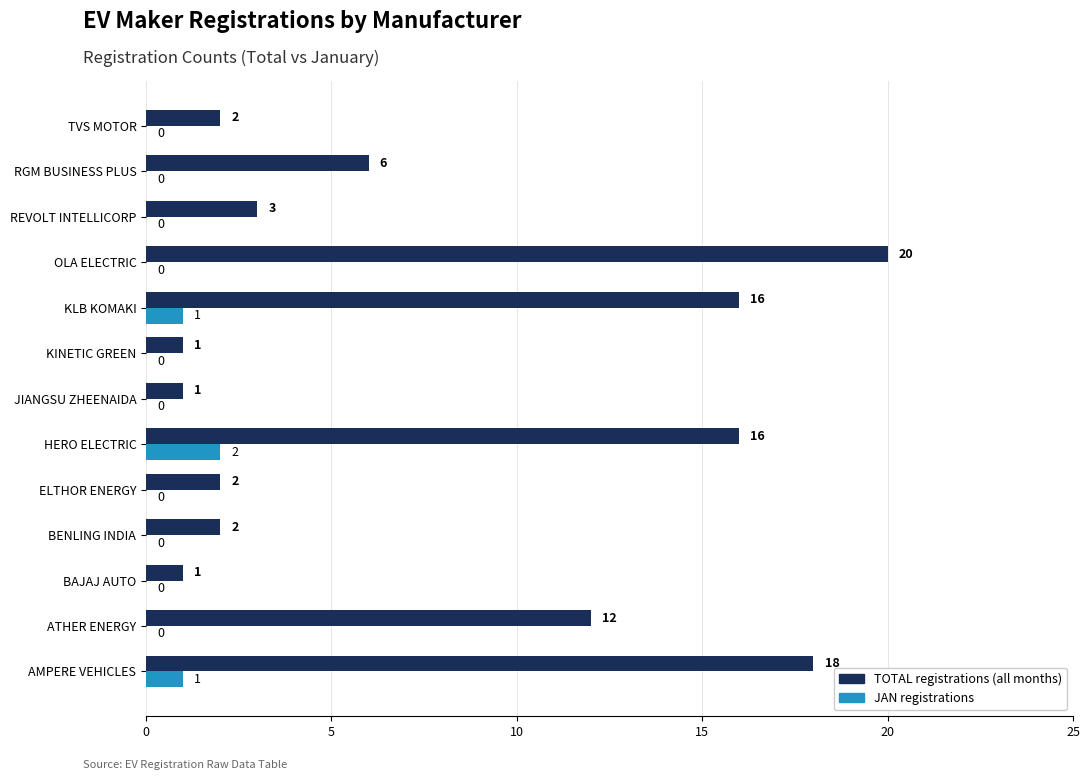

What is the maximum value shown in the chart?

20